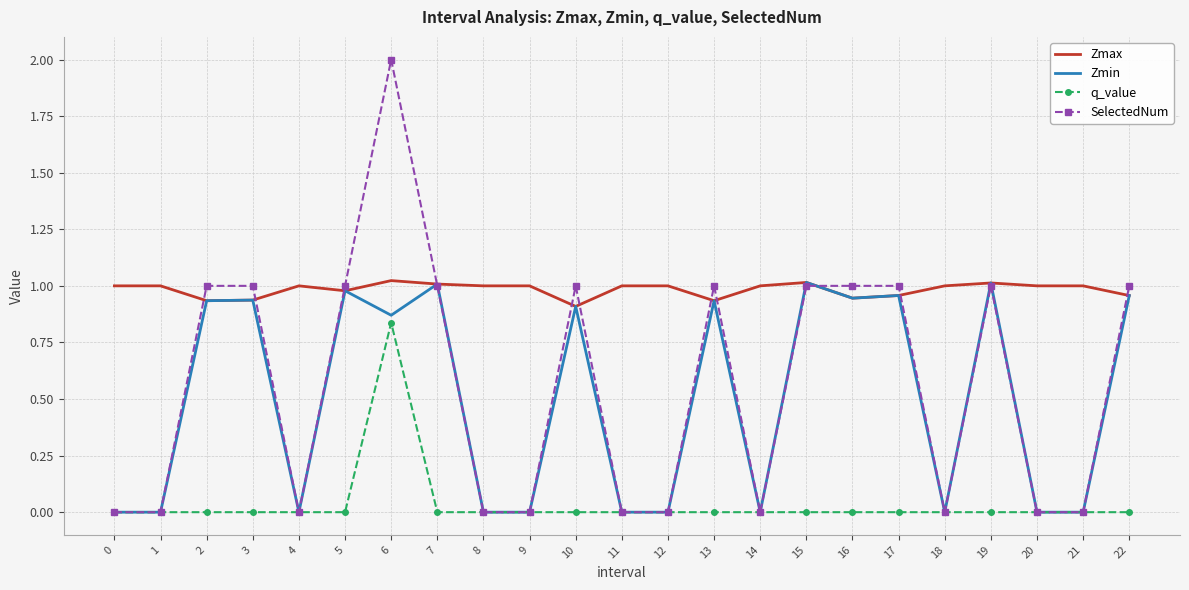

What is the maximum value shown in the chart?

2.0